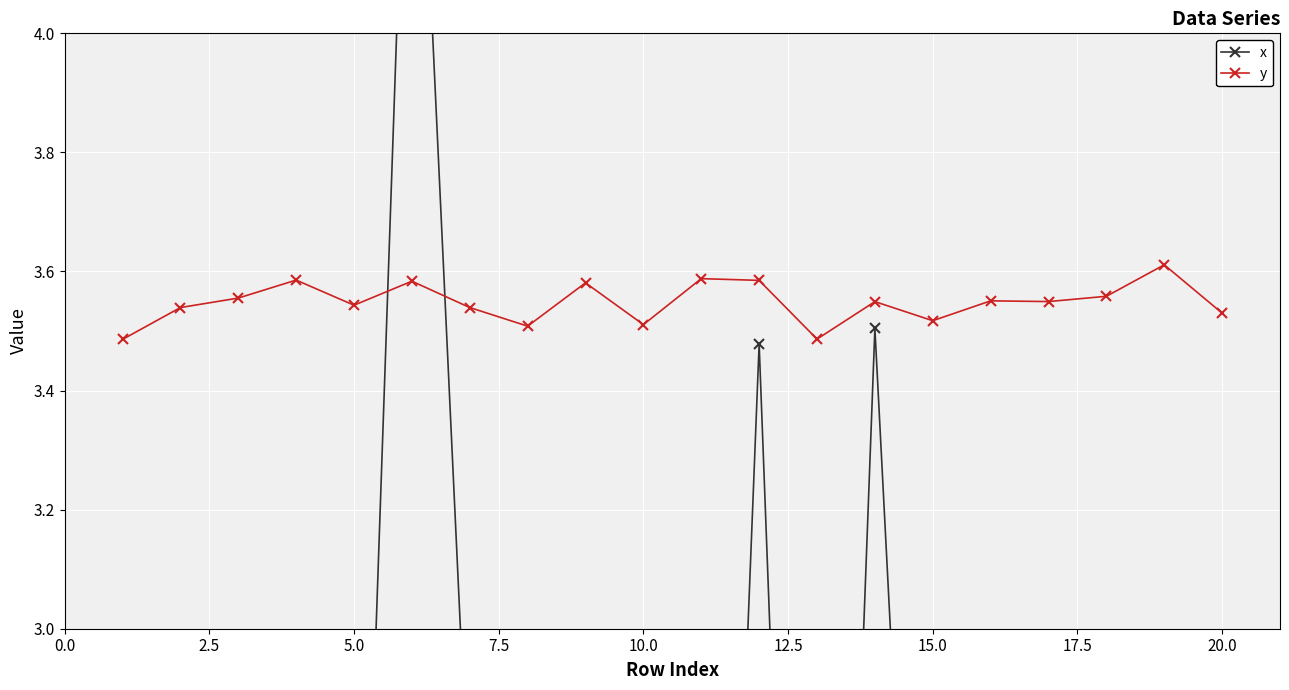

How many y values are between 3 and 4?

20